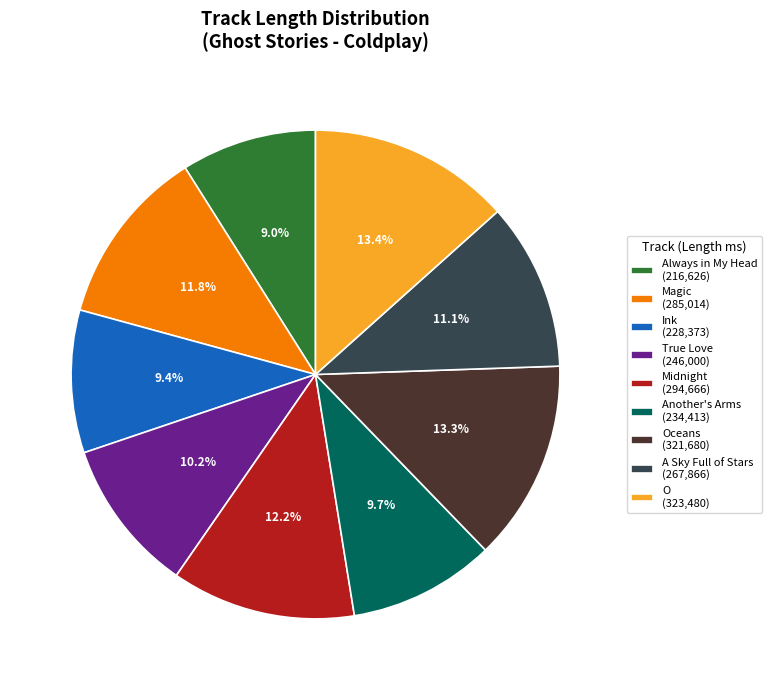

Combined, what portion of the pie is A Sky Full of Stars (267,866) and Another's Arms (234,413)?

20.8%